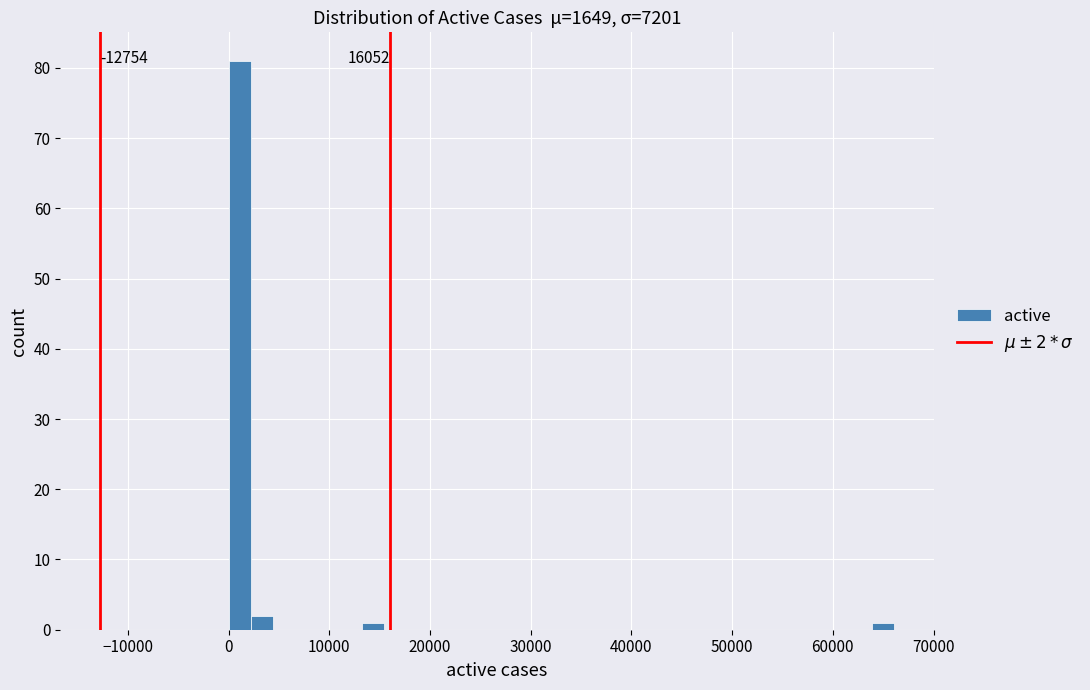

Read against the x-axis, roughly where is the centre of the tallest bar?

1000